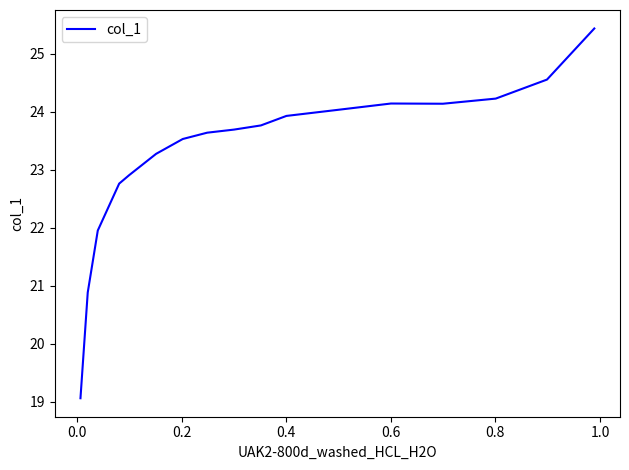

What is the minimum value shown in the chart?

19.1